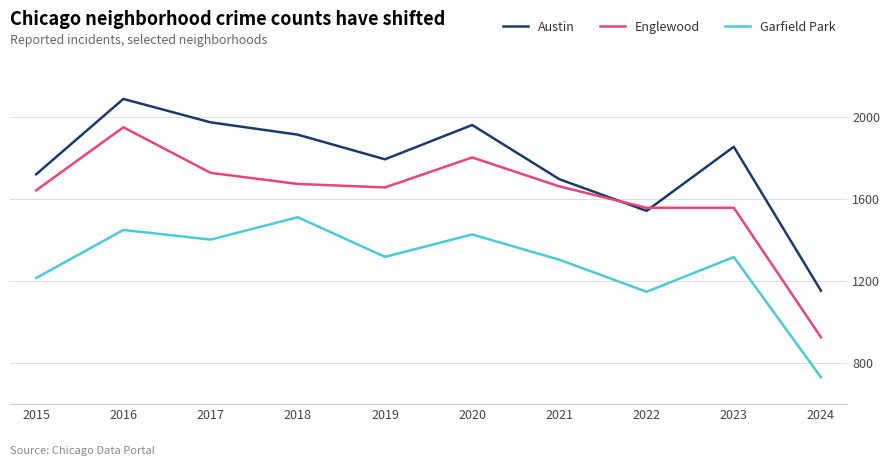

True or false: Austin has a value of 1213 at 2019.

False